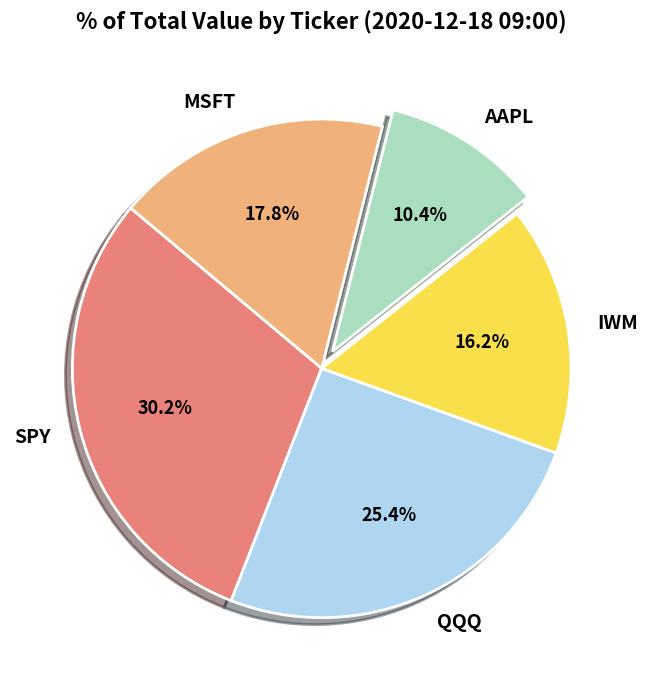

To the nearest percent, what is the average slice percentage?

20%